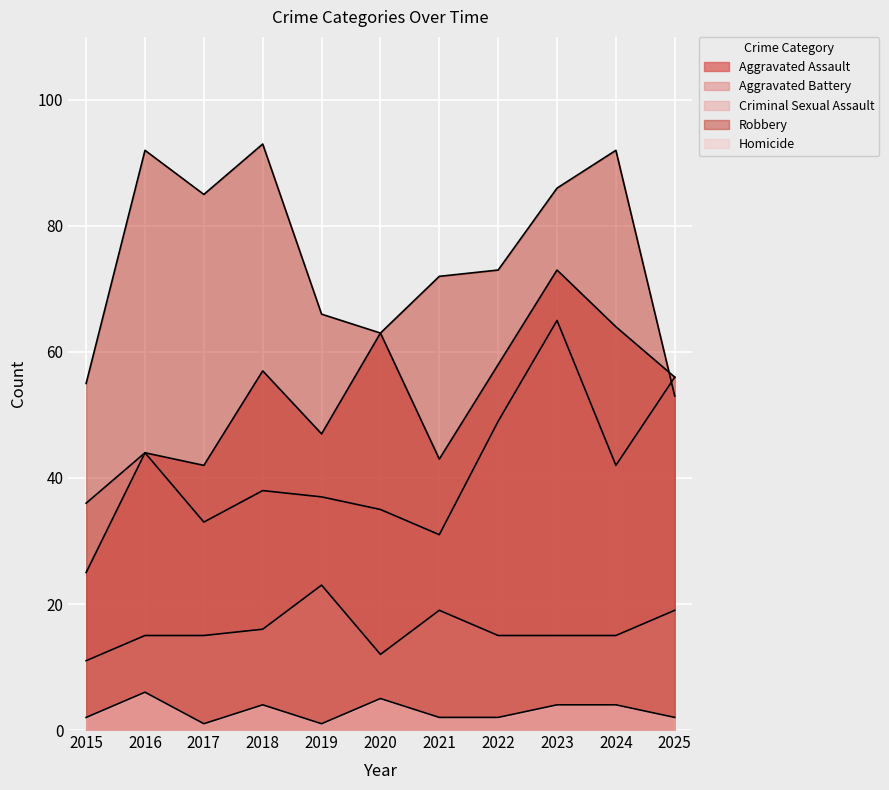

What is the total value across all series at 2019?

174